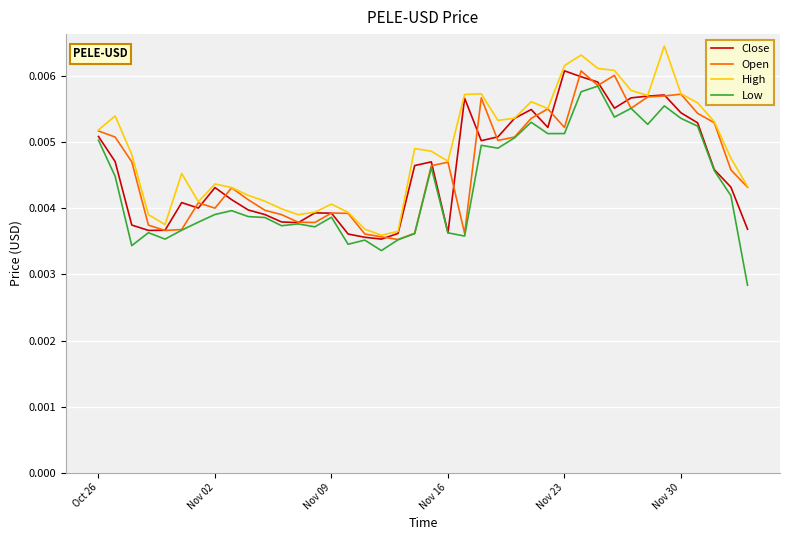

Does the chart have visible grid lines?

Yes